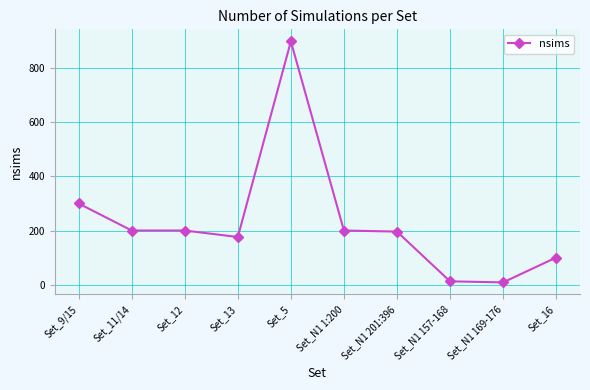

Approximately how many times larger is the value at Set_9/15 compared to Set_N1 169-176?

37.5